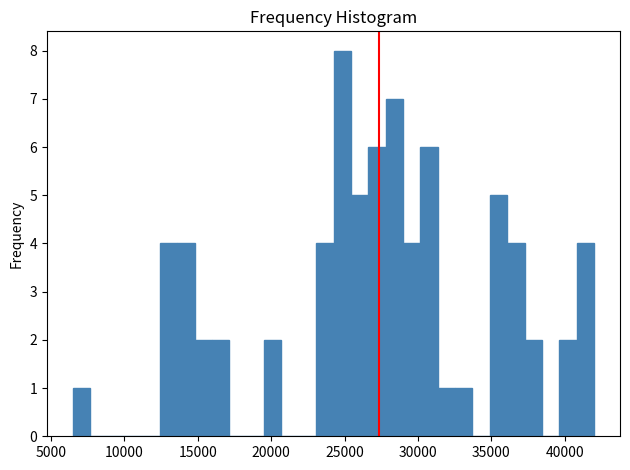

Read against the x-axis, roughly where is the centre of the tallest bar?

25000